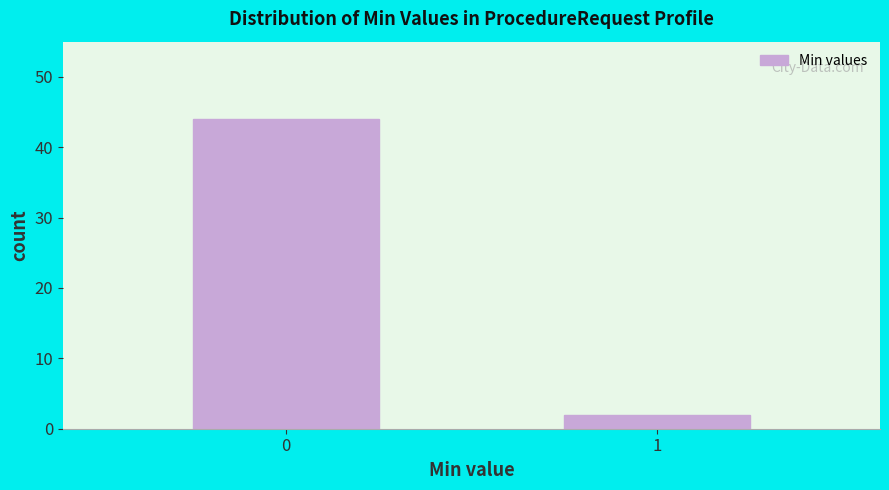

Reading left to right, what are all the values shown in this chart?

0=44	1=2